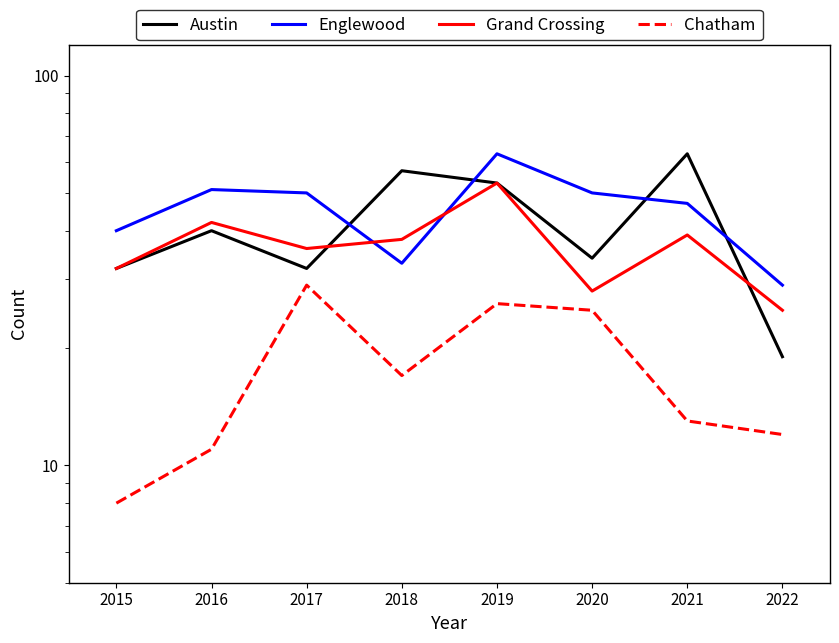

What is the lowest value of the Grand Crossing series?

25